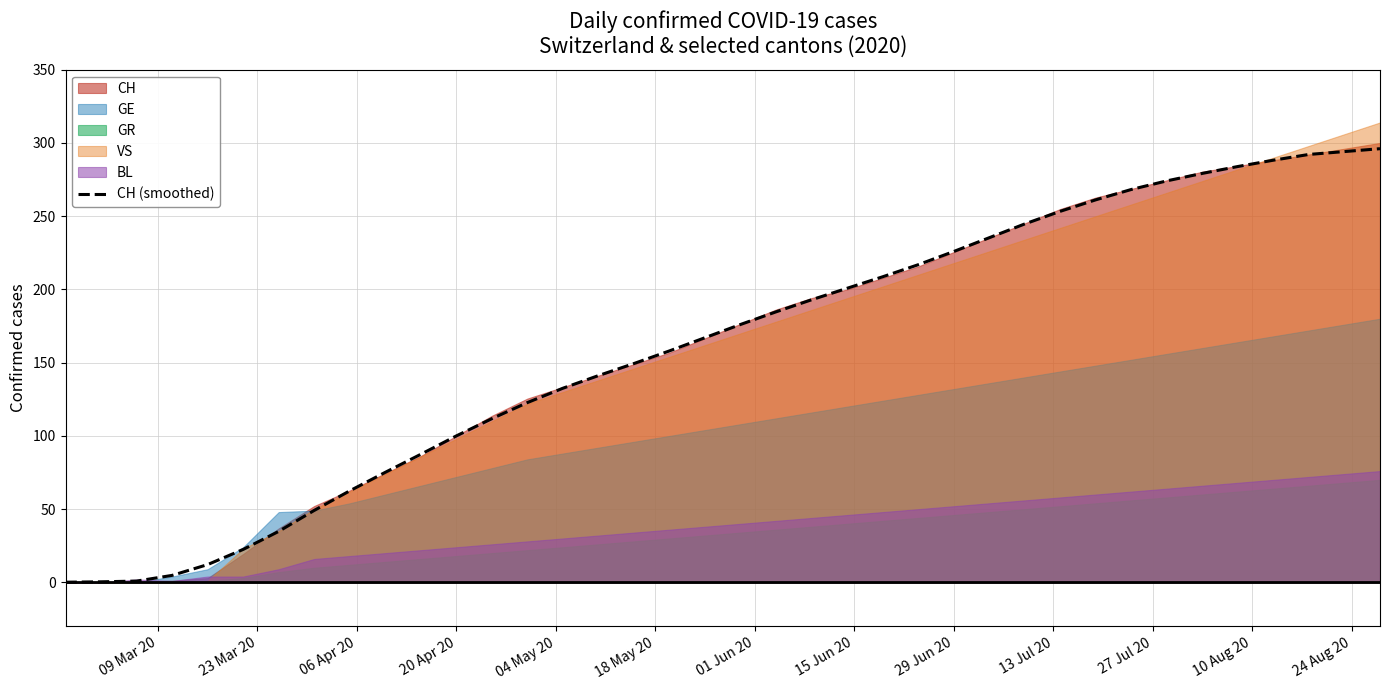

The value of CH (smoothed) at 29 Jun 20 is 368.9. True or false?

False